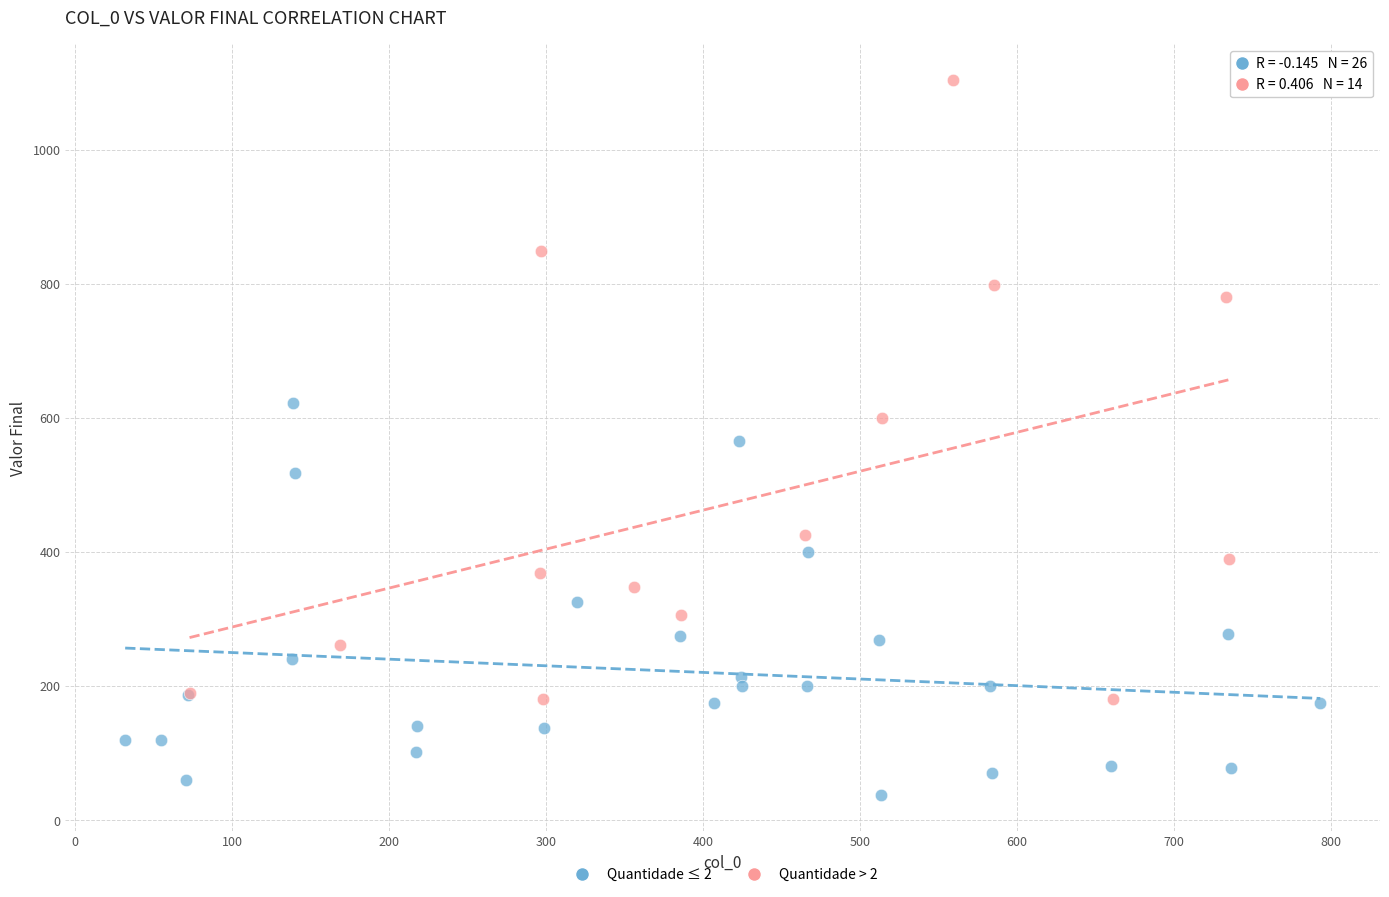

Which series contains the highest Y value?

Quantidade > 2